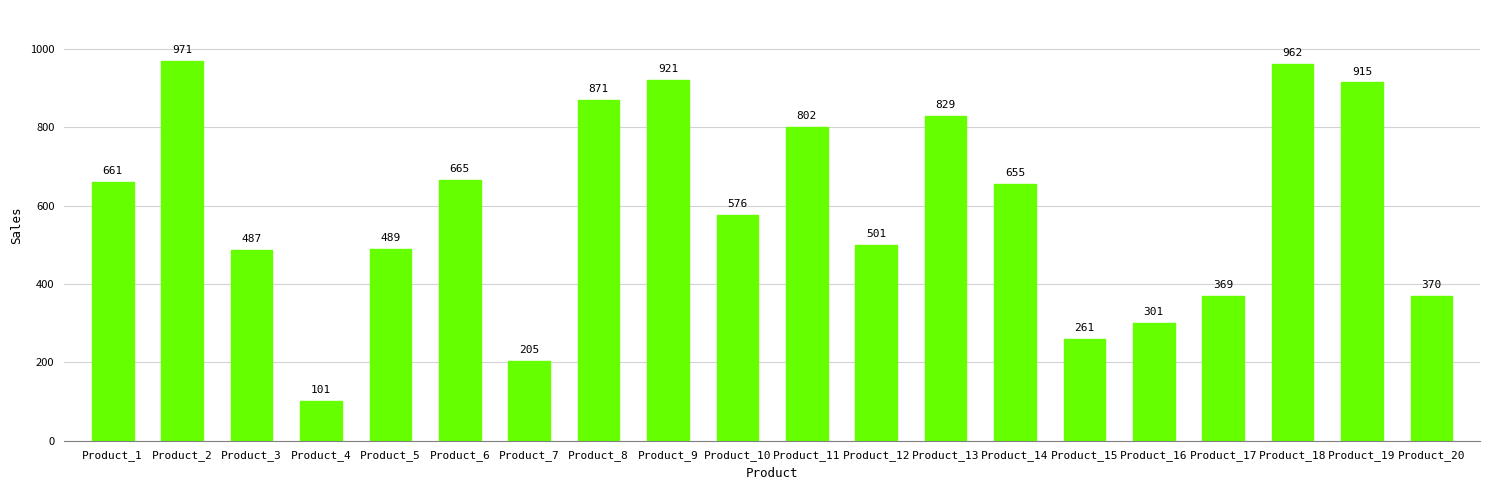

What is the ratio of the value at Product_1 to the value at Product_2?

0.7